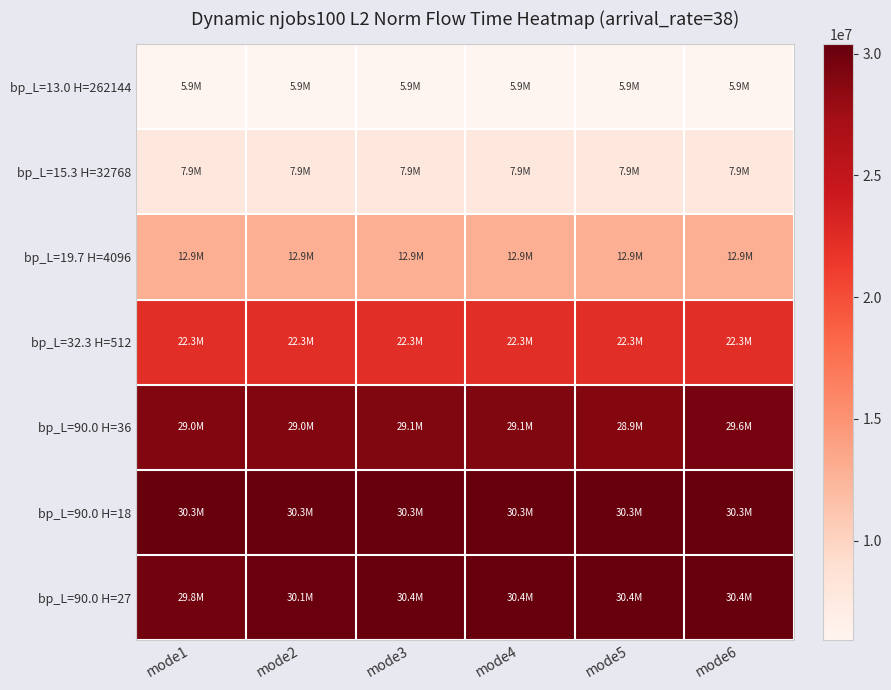

Reading left to right, transcribe all the data shown in this chart.

bp_L=13.0 H=262144: mode1=5915980.5	mode2=5915980.5	mode3=5915980.5	mode4=5915980.5	mode5=5915980.5	mode6=5915980.5
bp_L=15.3 H=32768: mode1=7903630.1	mode2=7903630.1	mode3=7903630.1	mode4=7903630.1	mode5=7903630.1	mode6=7903630.1
bp_L=19.7 H=4096: mode1=12911319.5	mode2=12911319.5	mode3=12911319.5	mode4=12911319.5	mode5=12911319.5	mode6=12911319.5
bp_L=32.3 H=512: mode1=22263919.3	mode2=22263919.3	mode3=22263919.3	mode4=22263919.3	mode5=22263919.3	mode6=22263919.3
bp_L=90.0 H=36: mode1=29017515.1	mode2=28965200.6	mode3=29071155.8	mode4=29141588.3	mode5=28909645.8	mode6=29602170.4
bp_L=90.0 H=18: mode1=30335160.1	mode2=30335160.1	mode3=30335160.1	mode4=30335160.1	mode5=30335160.1	mode6=30335160.1
bp_L=90.0 H=27: mode1=29786914.2	mode2=30116710.1	mode3=30389105.0	mode4=30388716.5	mode5=30388716.5	mode6=30389153.3